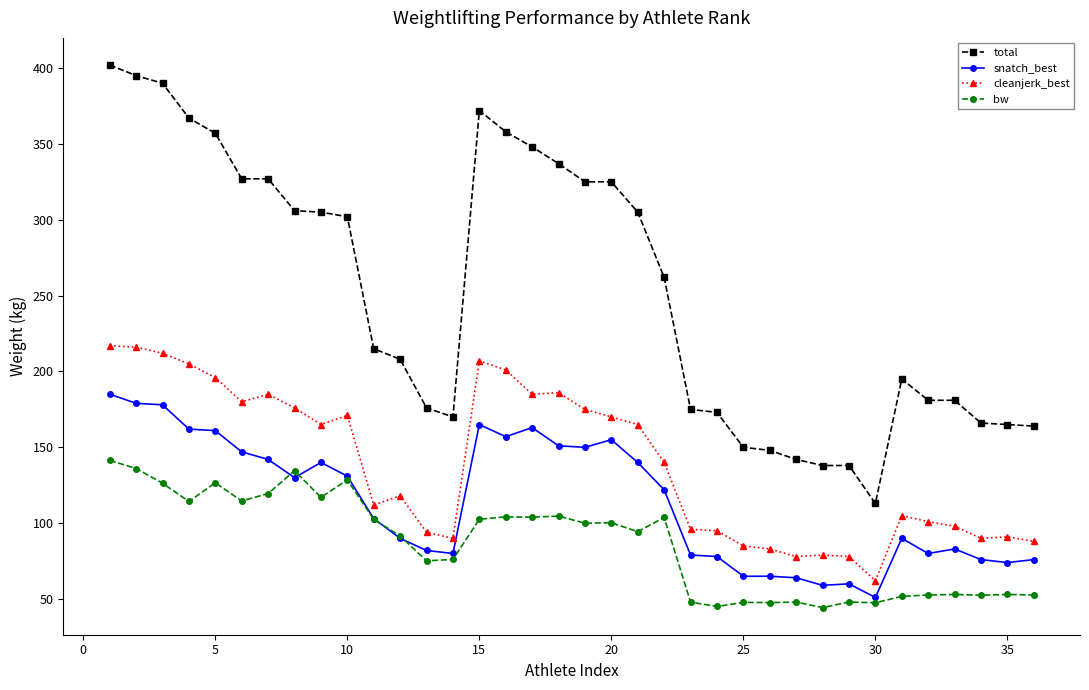

What is the maximum value for total?

402.0